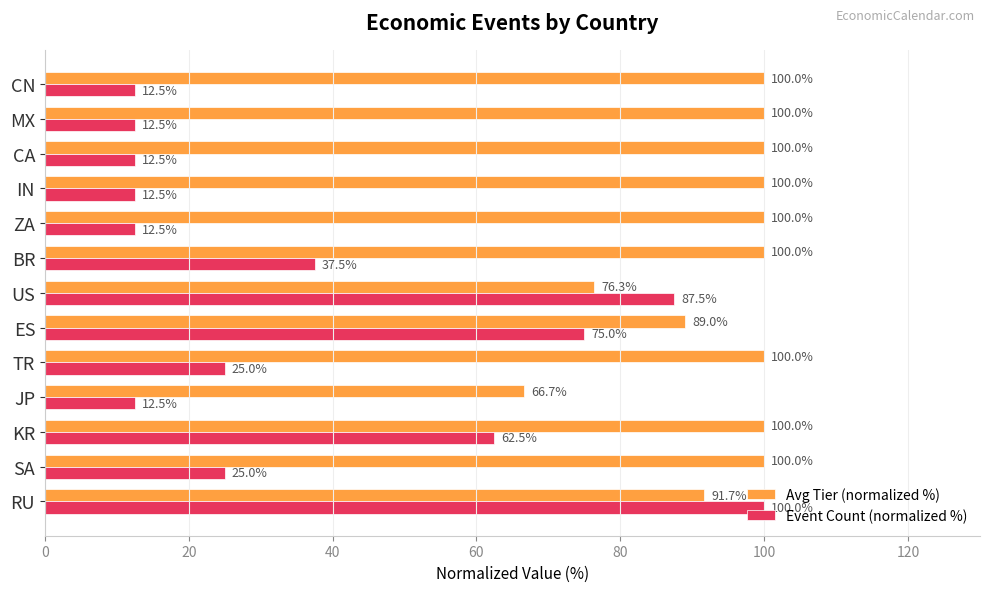

Rank the series by their average value, from highest to lowest.

Avg Tier (normalized %), Event Count (normalized %)